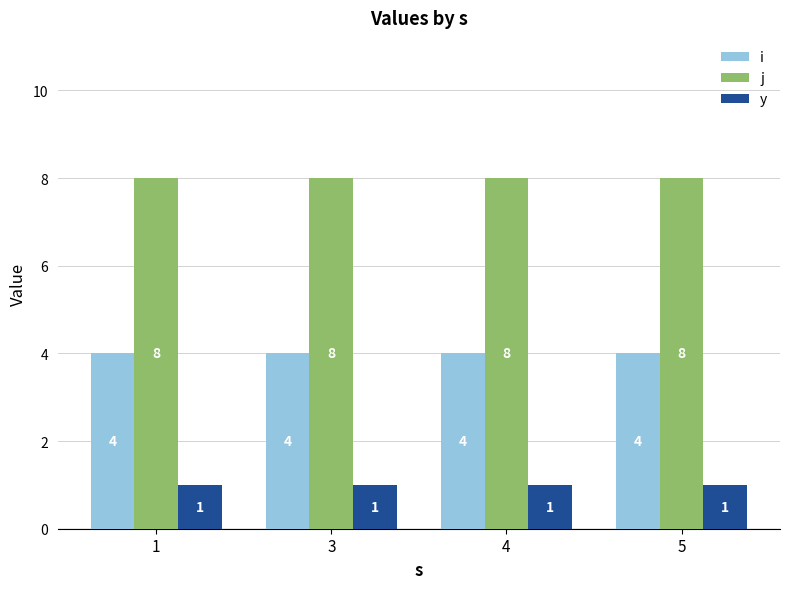

Does the chart contain any negative values?

No